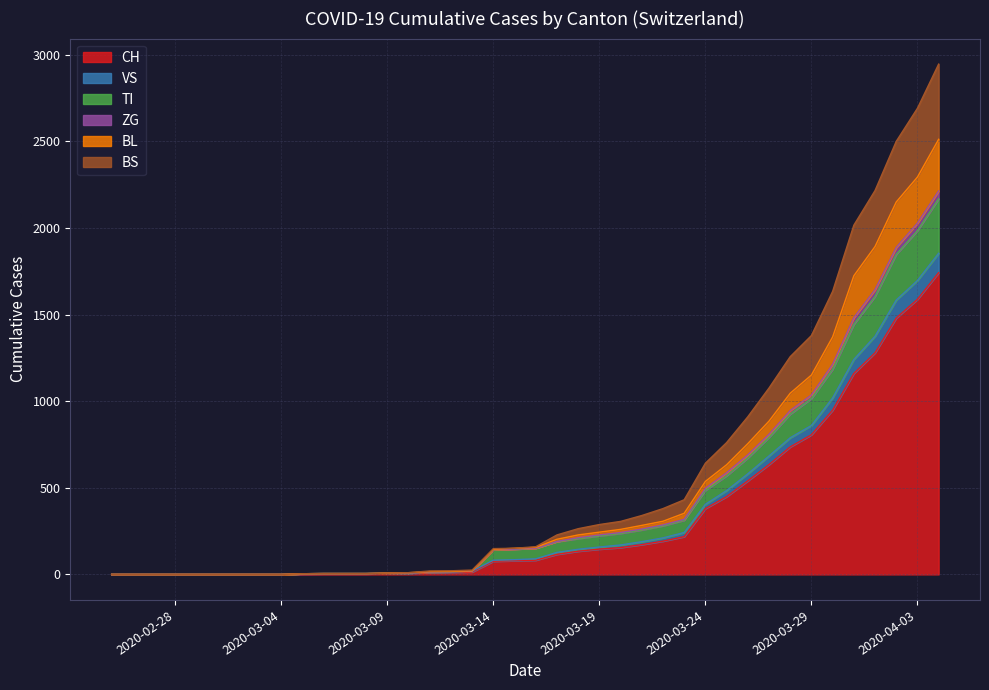

What is the maximum value for CH?

1742